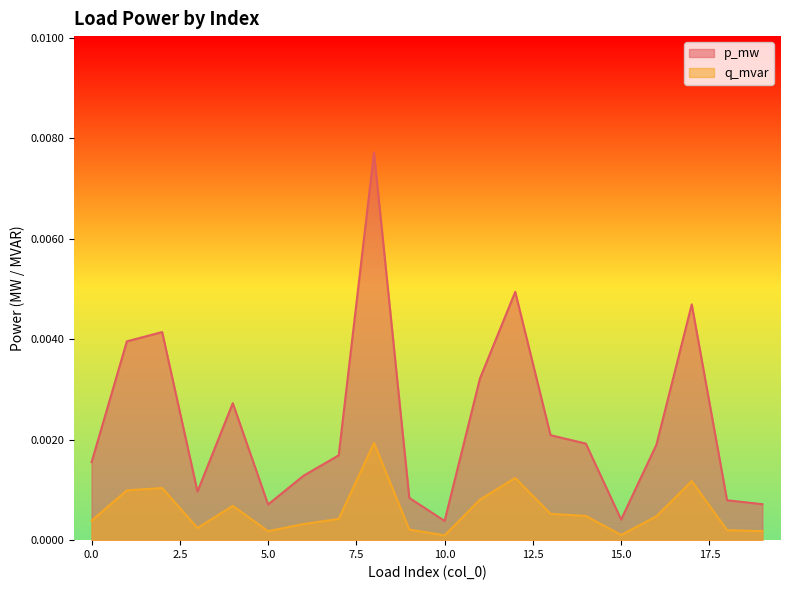

Is it true that p_mw equals 0.0 at 14?

False